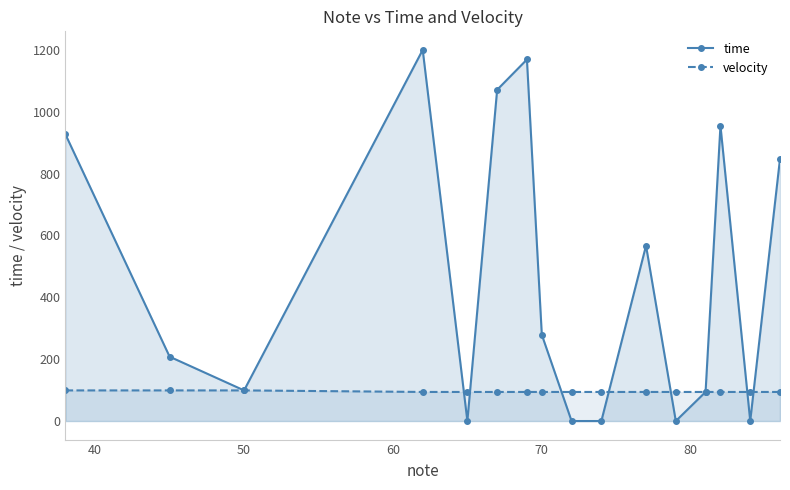

What is the greatest value displayed?

1200